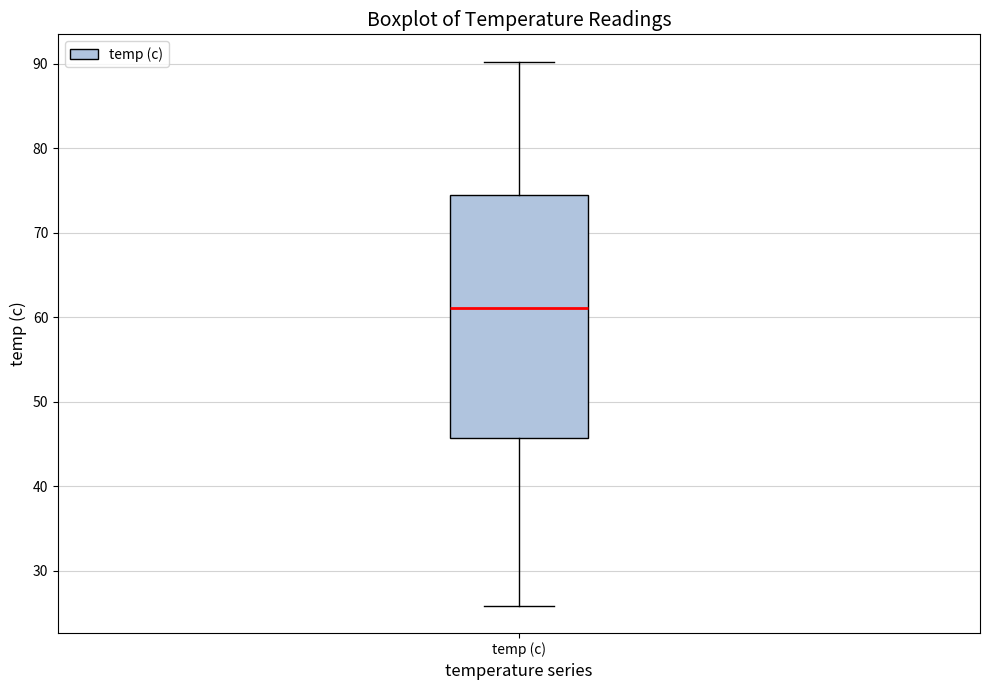

Transcribe this box plot: give where the median line is, the range the box spans, and where the two whiskers end, as read against the y-axis. The values are not printed on the chart, so give them approximately, as read against the axis.

median 61, box 46 to 75, whiskers 26 to 90